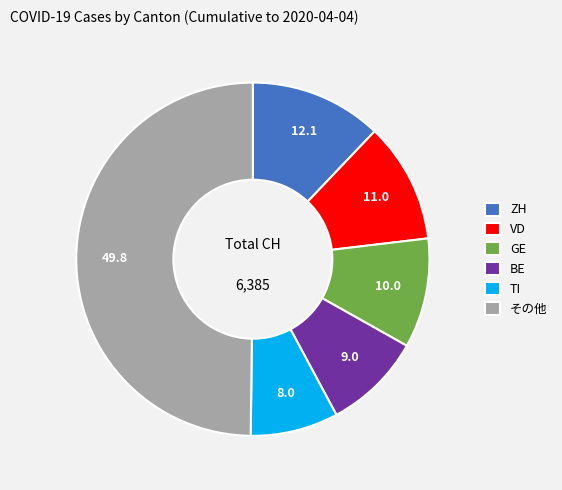

Which category has the smallest portion of the pie?

TI